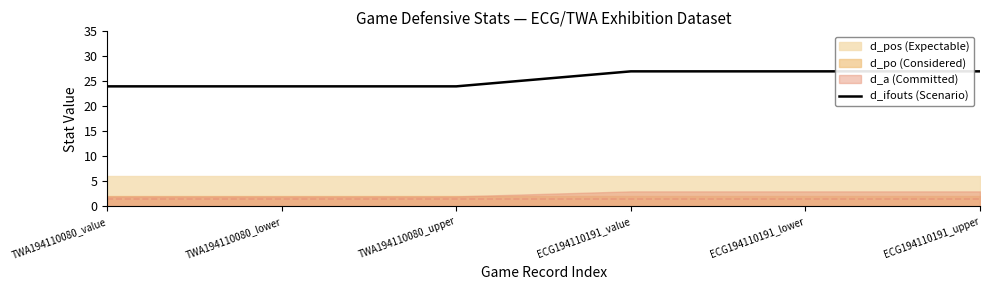

Does the chart have visible grid lines?

No